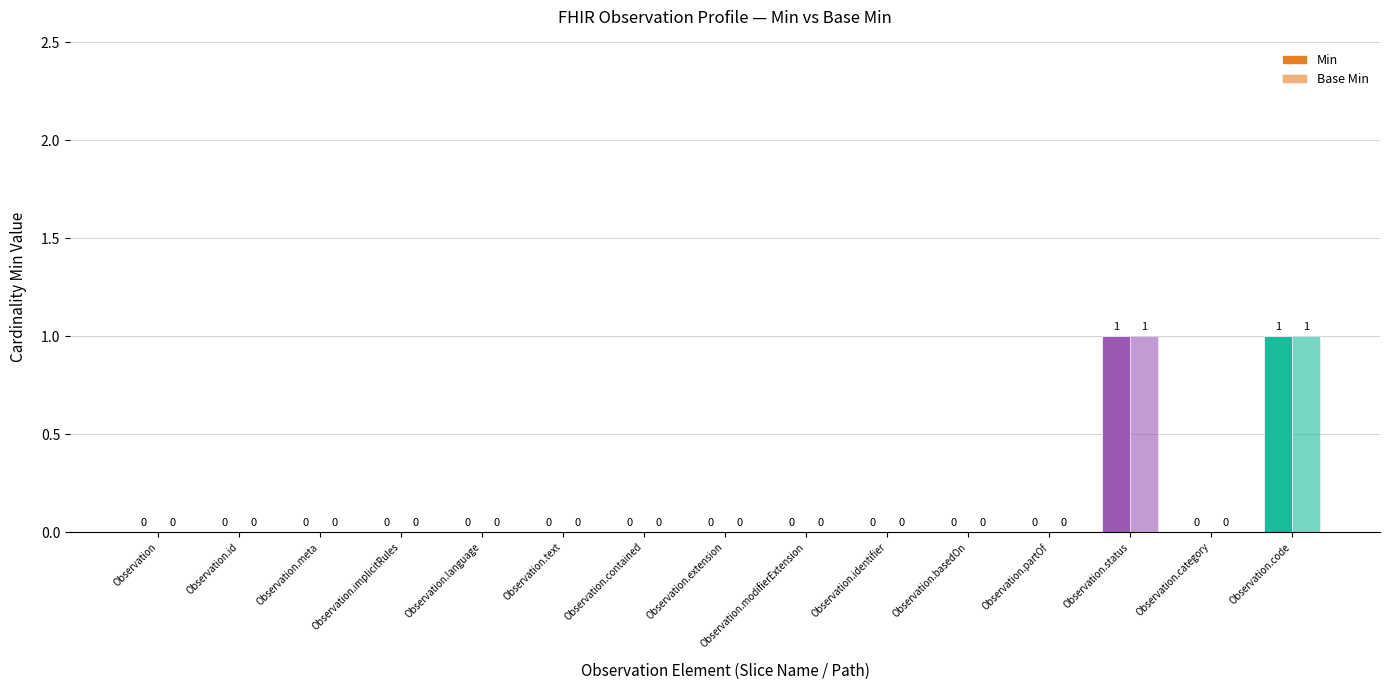

What is the difference between the second highest and second lowest values in the Min series?

1